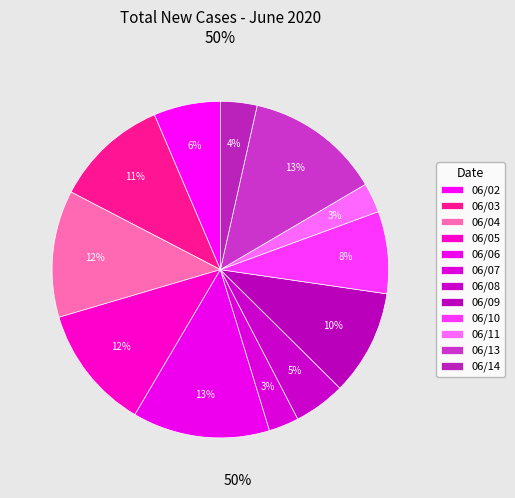

Is there a majority slice in this chart?

No